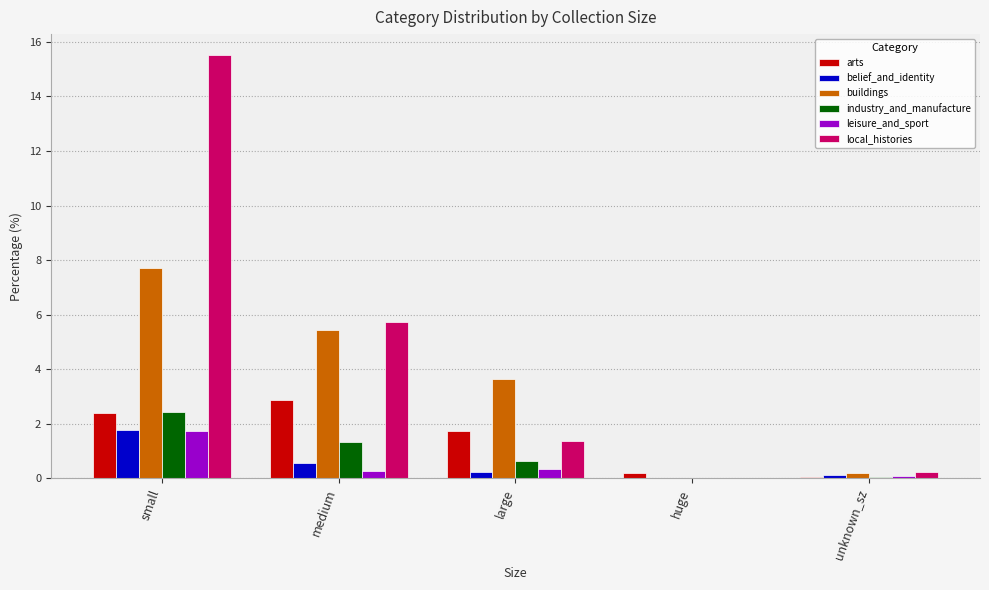

Where is local_histories nearest to the value 7?

medium